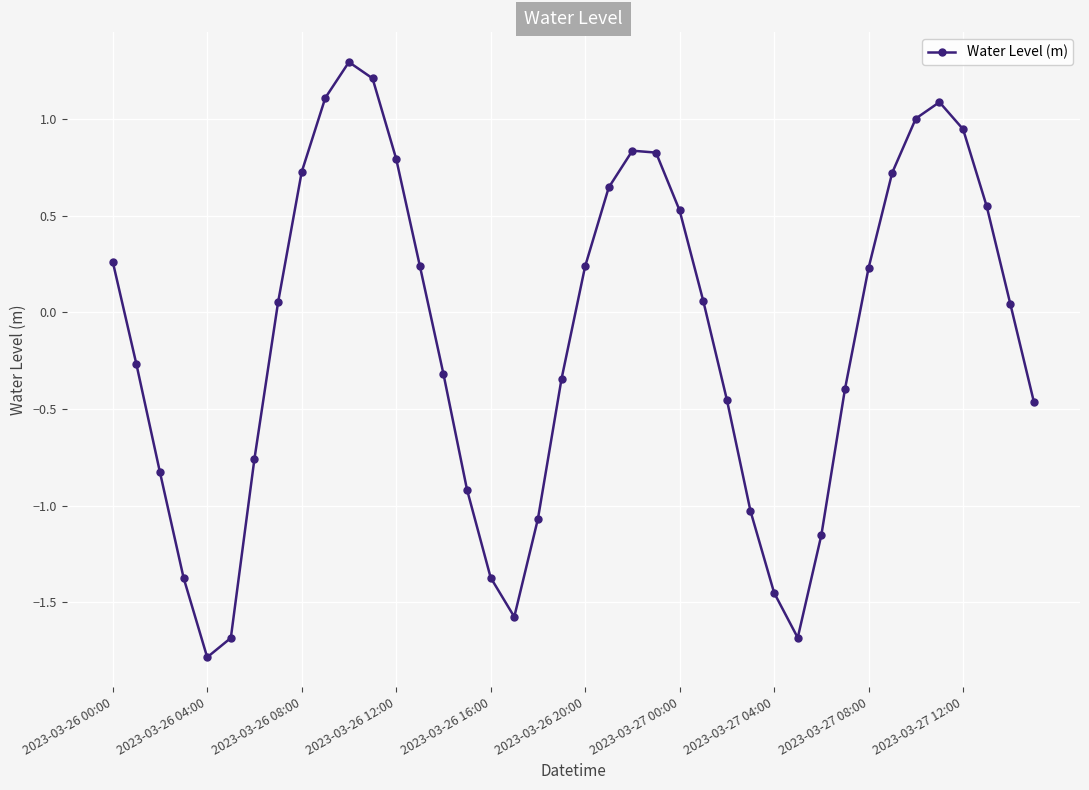

What is the value of the 5th point from the left?

-1.8